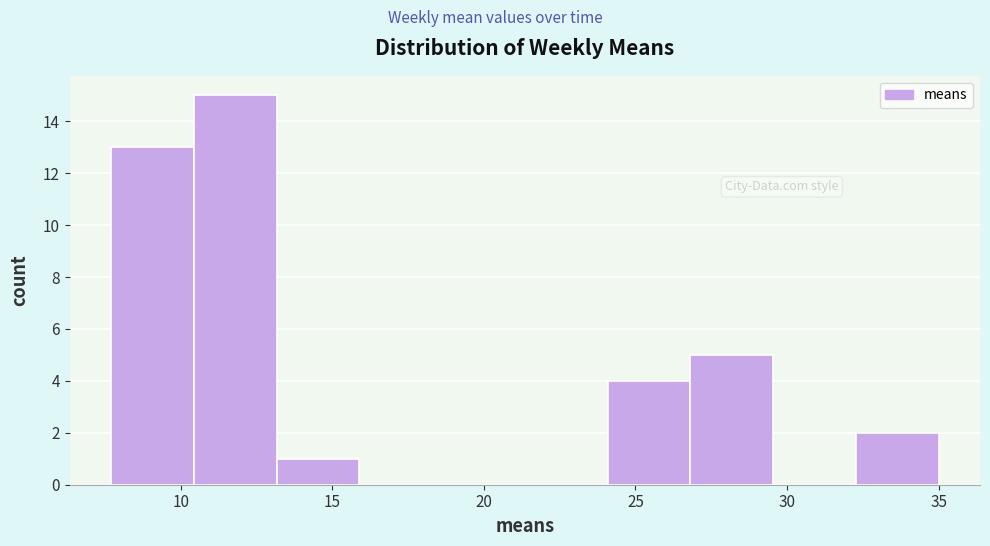

How tall is the bar that spans 32.5 to 35.0 on the x-axis? Neither the bar edges nor the heights are printed on the chart, so give them approximately, as read against the axes.

2